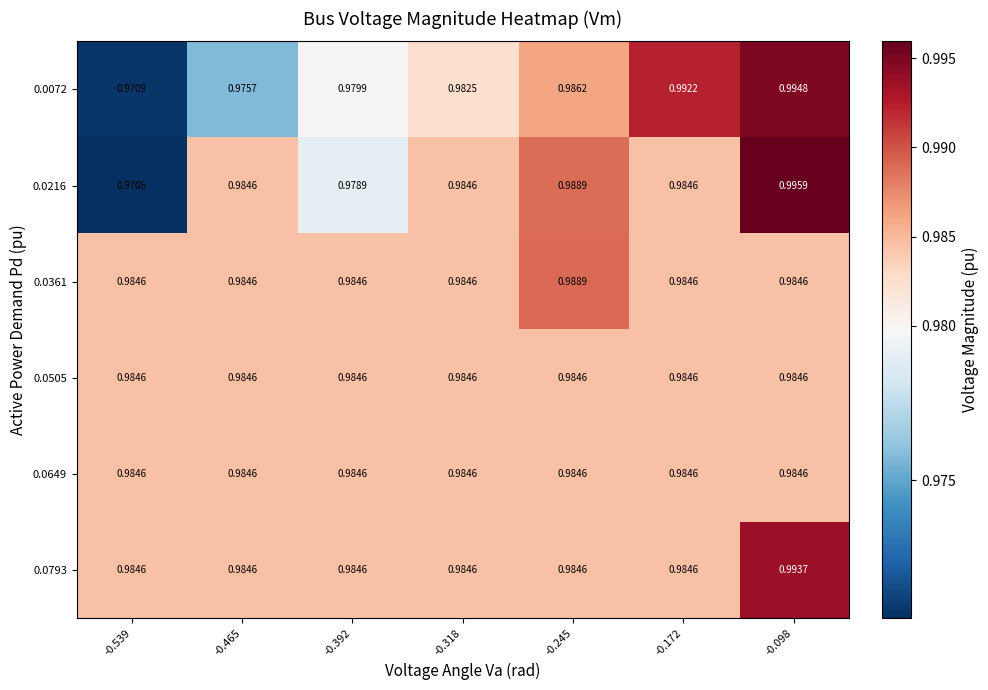

Is the value of 0.0505 at -0.539 greater than the value of 0.0361 at -0.245?

No